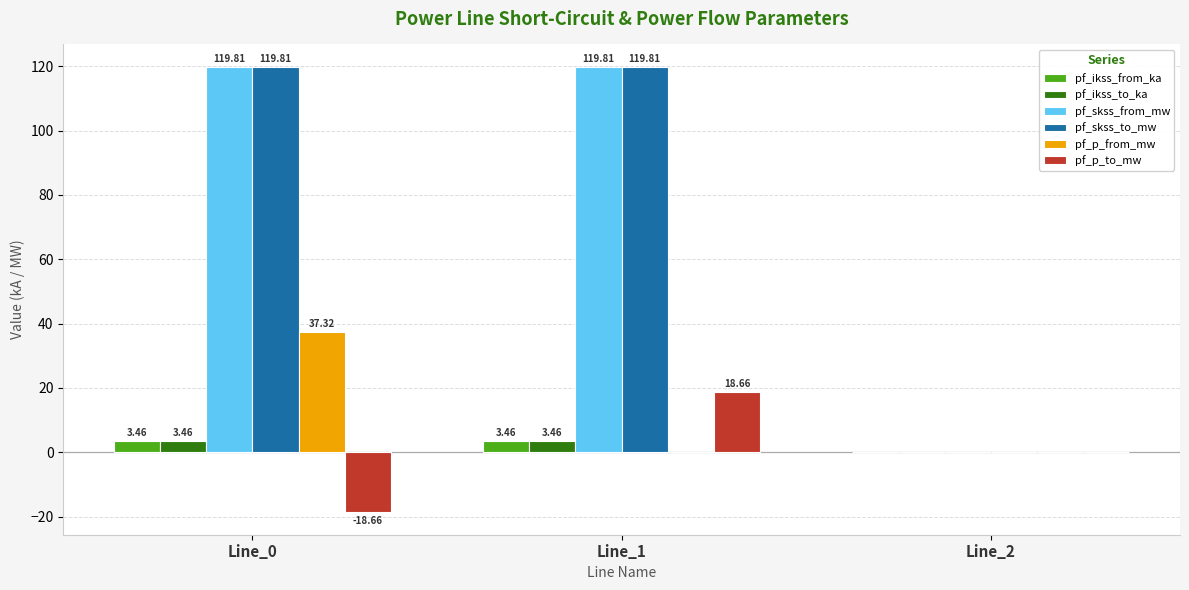

How many groups of bars are there?

3